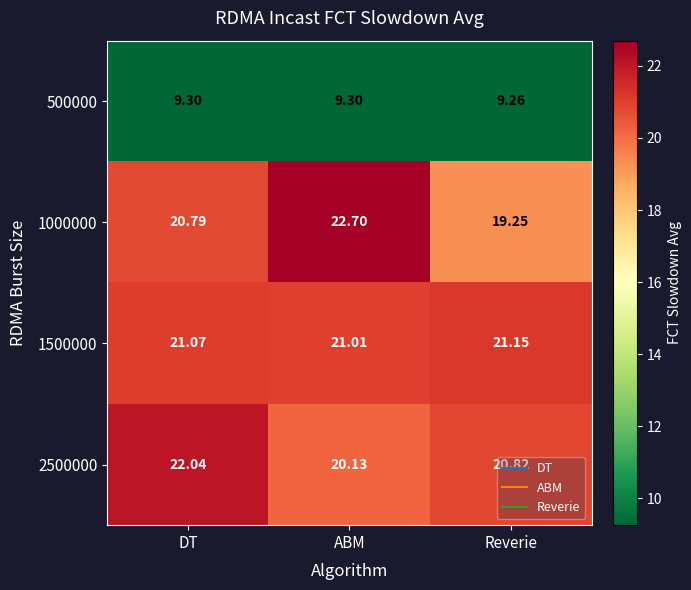

What is the difference between the highest and lowest values at Reverie?

11.9